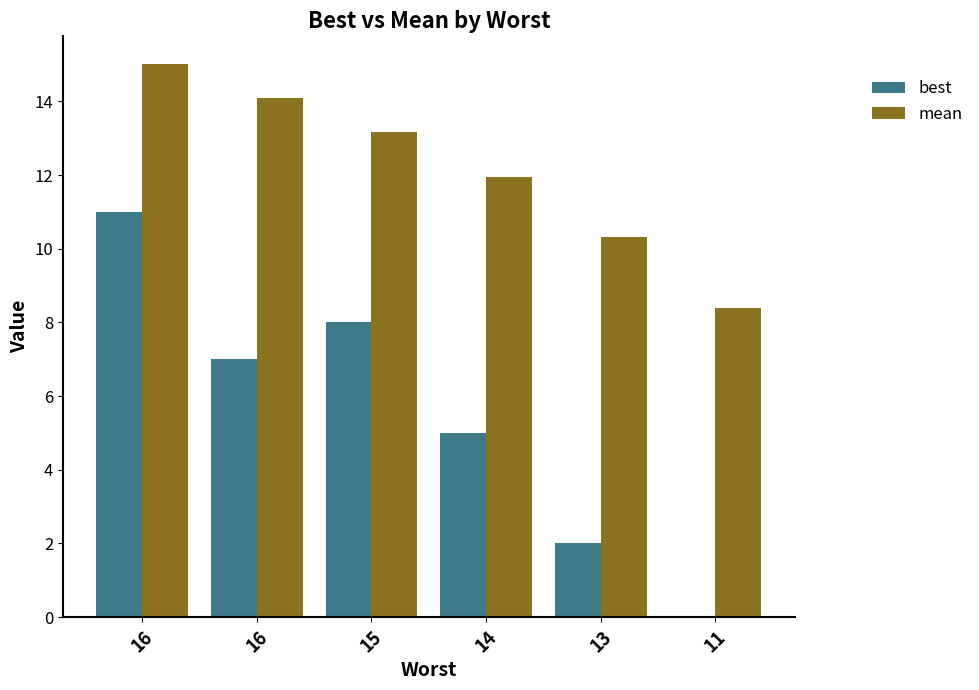

Which category has the lowest value in the mean series?

11